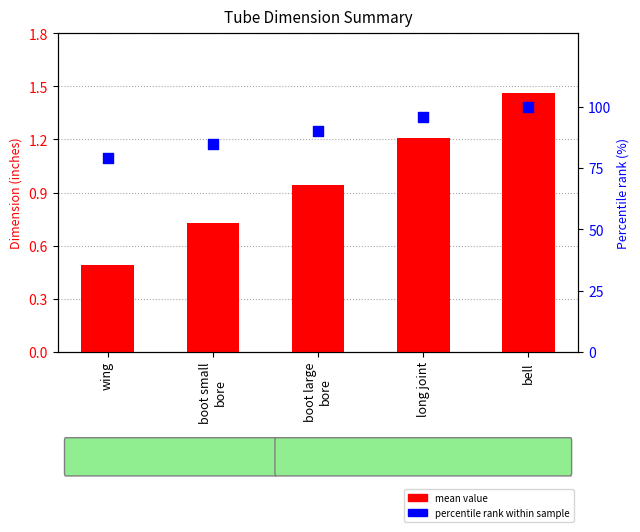

Is the value of mean value at long joint greater than the value of percentile rank at boot small
bore?

No